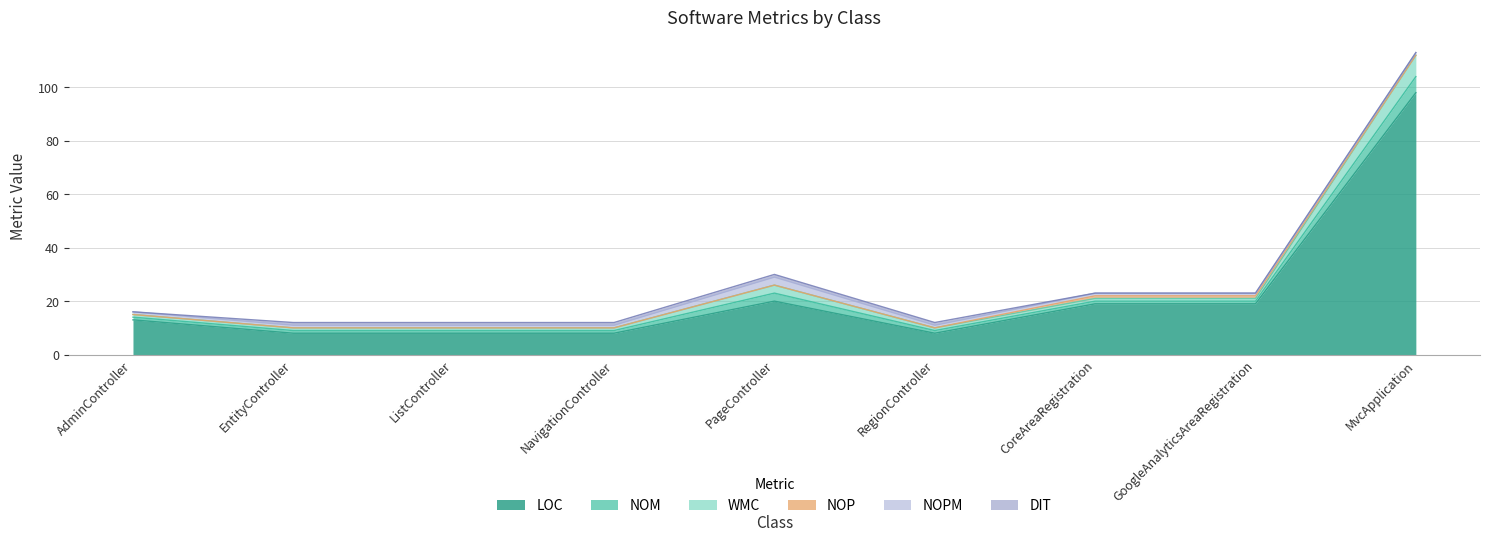

What are all the series names shown in the legend?

LOC, NOM, WMC, NOP, NOPM, DIT